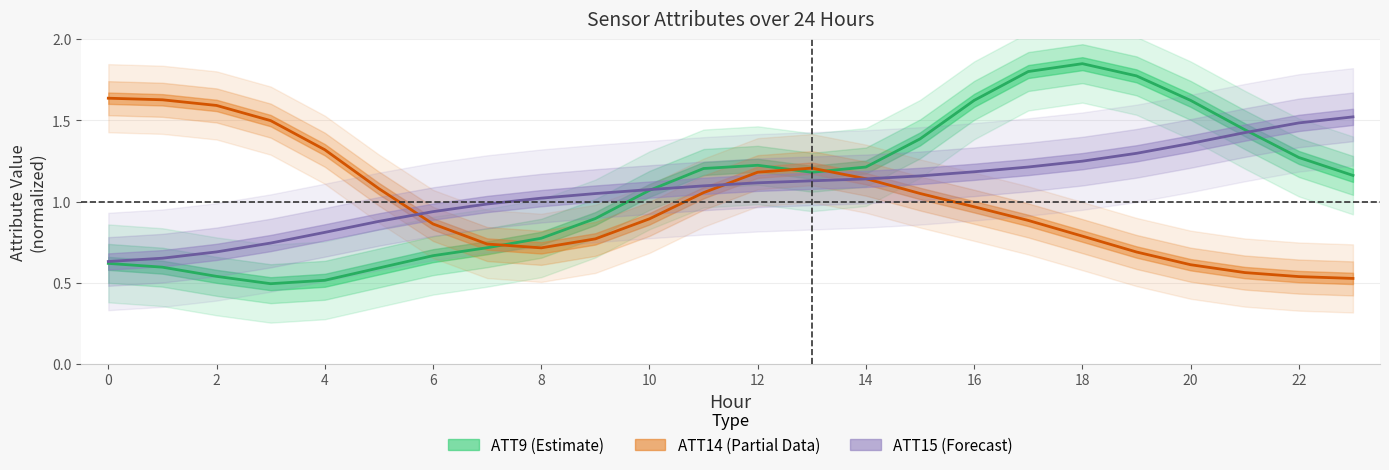

How many intersections are there between ATT15 (Forecast) and ATT14 (Partial Data)?

3